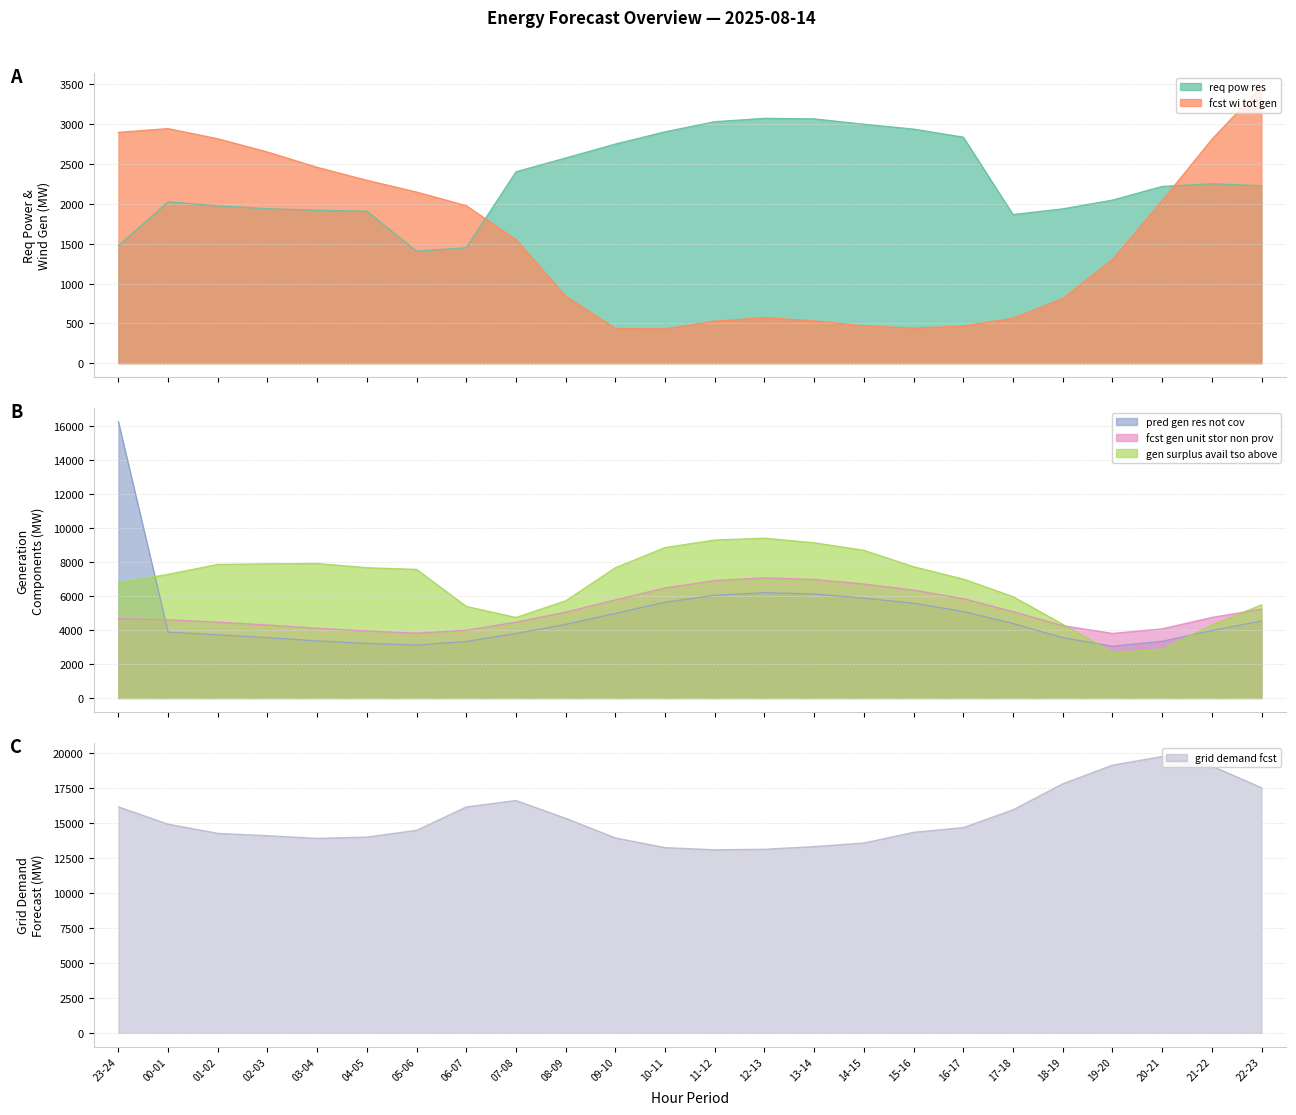

What value does the fcst_gen_unit_stor_non_prov series have at 19-20?

3809